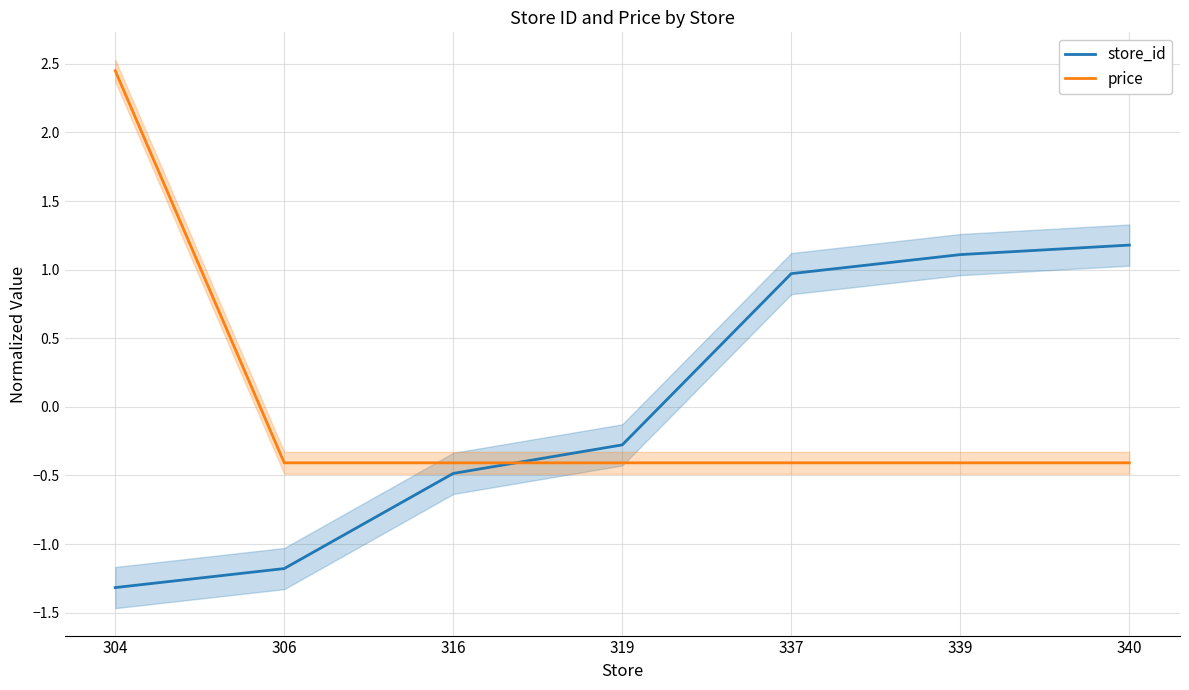

How many positive values does the store_id series have?

3